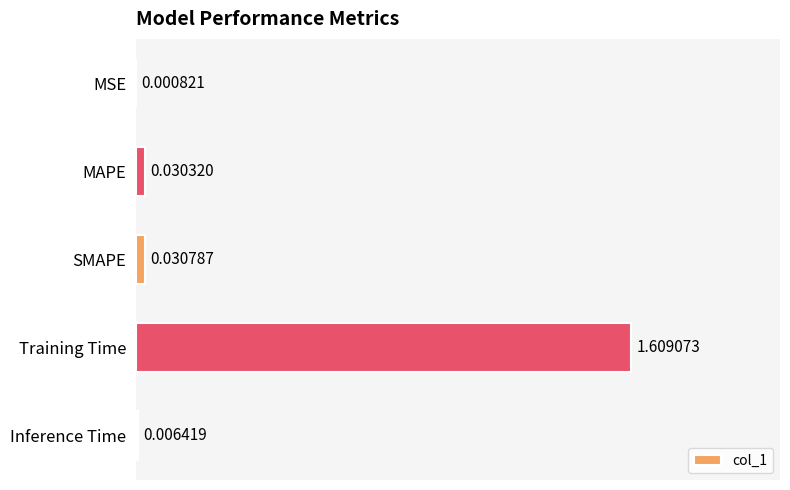

What is the sum of all values?

1.7